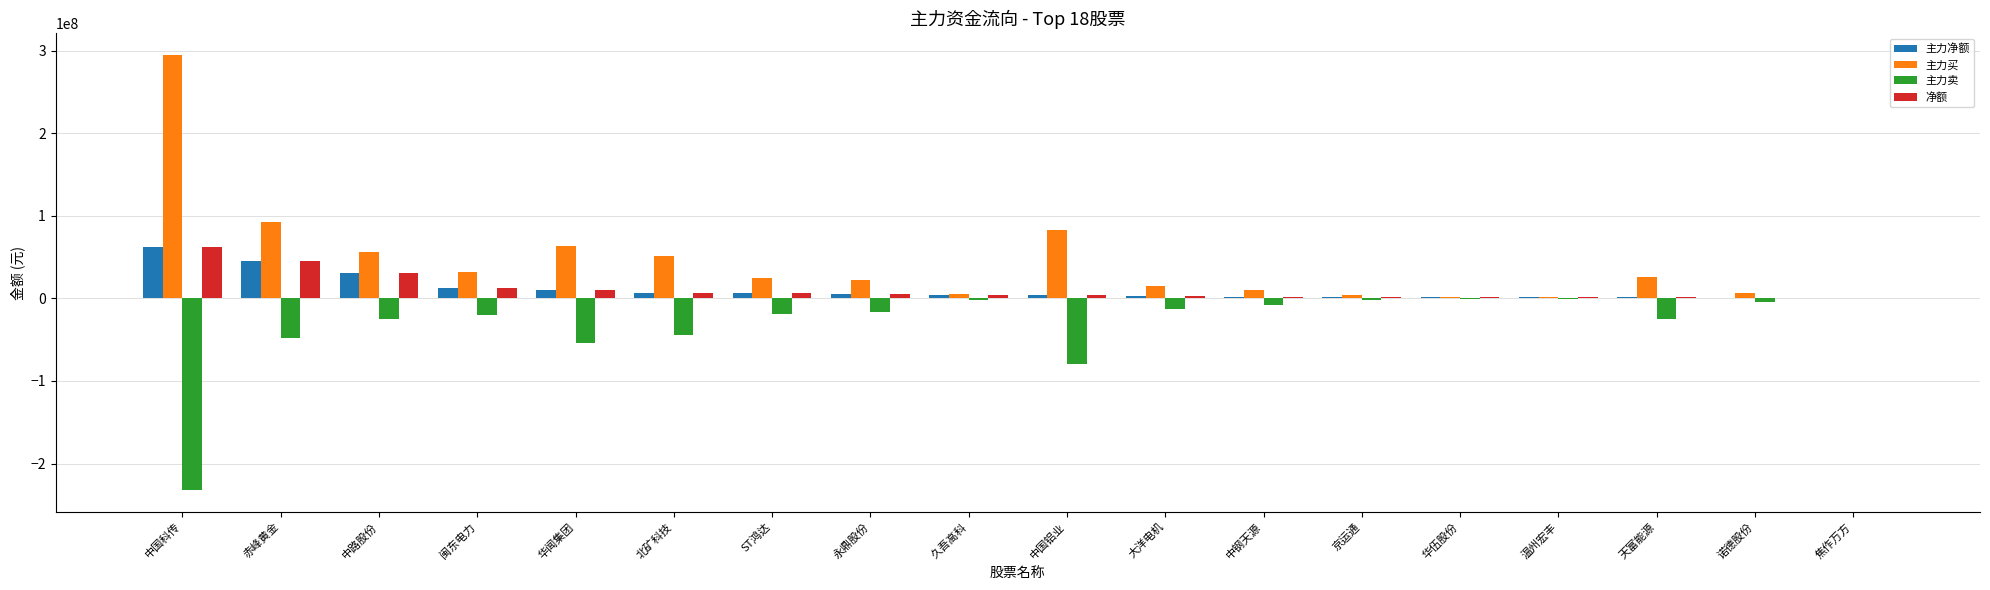

What is the total value across all series at 中国科传?

187116000